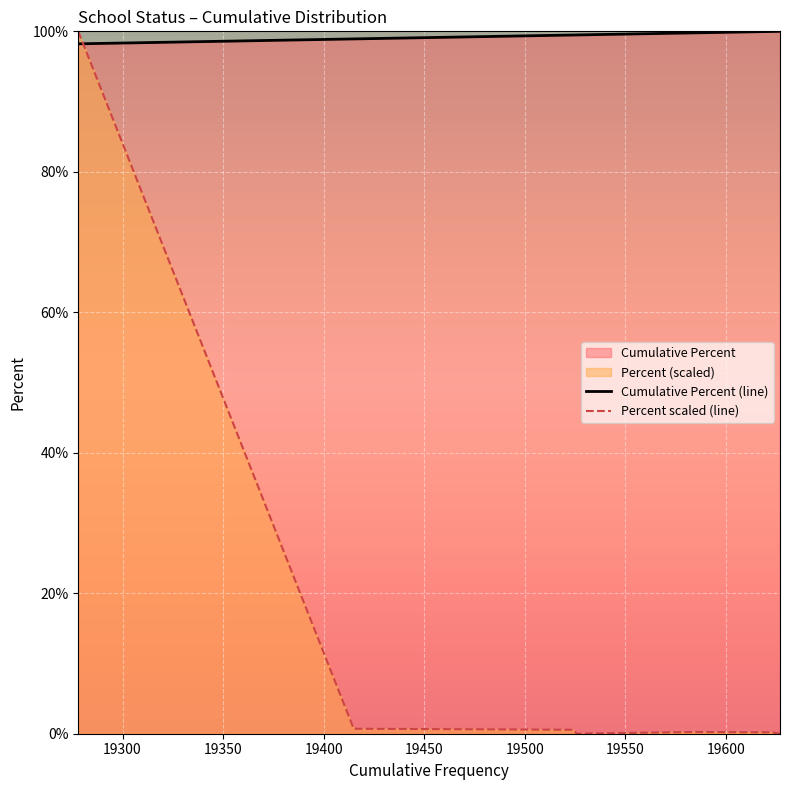

What is the maximum value for Cumulative Percent (line)?

100.0